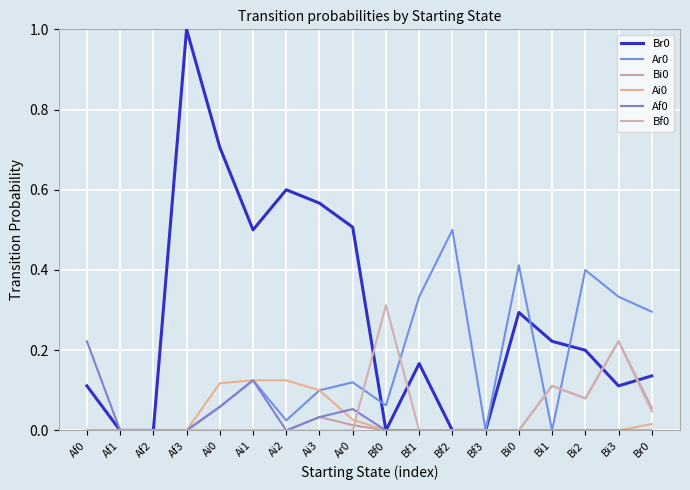

What is the maximum value for Bi0?

0.2